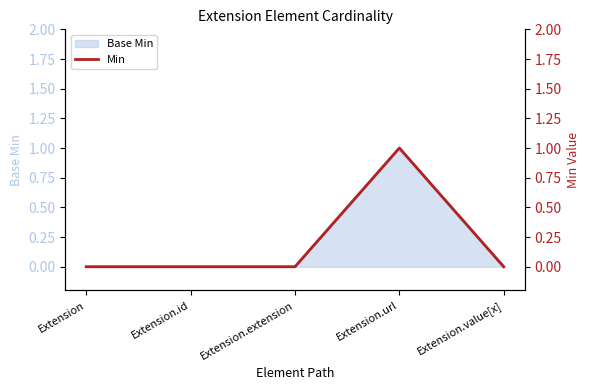

What is the change in value from Extension.id to Extension.url?

+1